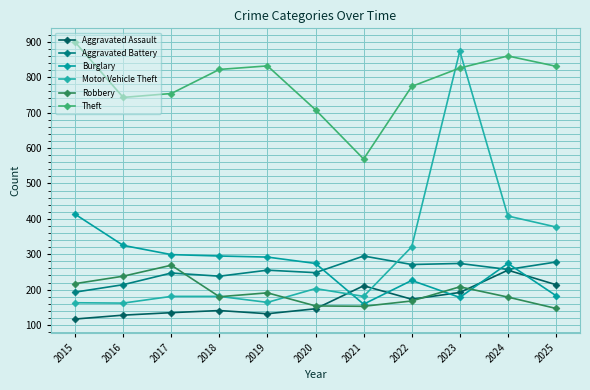

True or false: Theft and Aggravated Battery cross at least once.

False